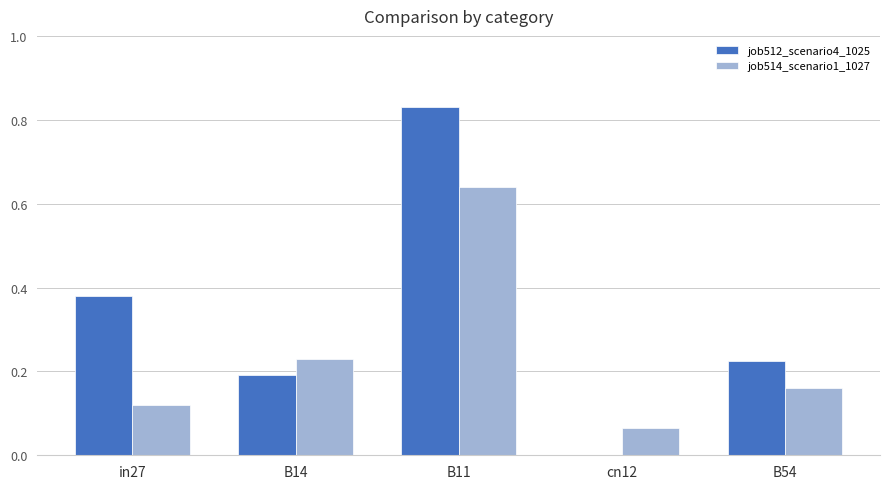

Is the value of job514_scenario1_1027 at B14 greater than the value of job512_scenario4_1025 at B14?

Yes